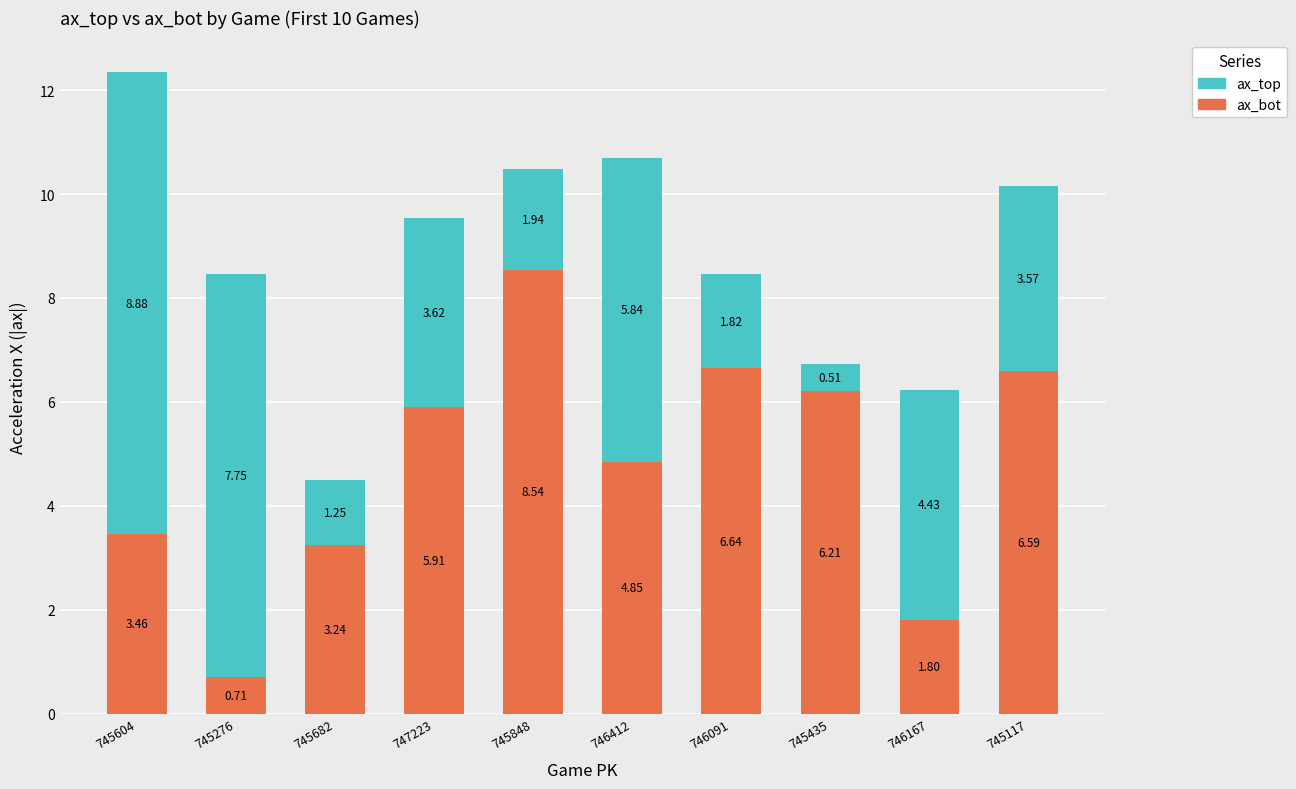

What is the difference between the ax_bot values at 745435 and 747223?

0.3